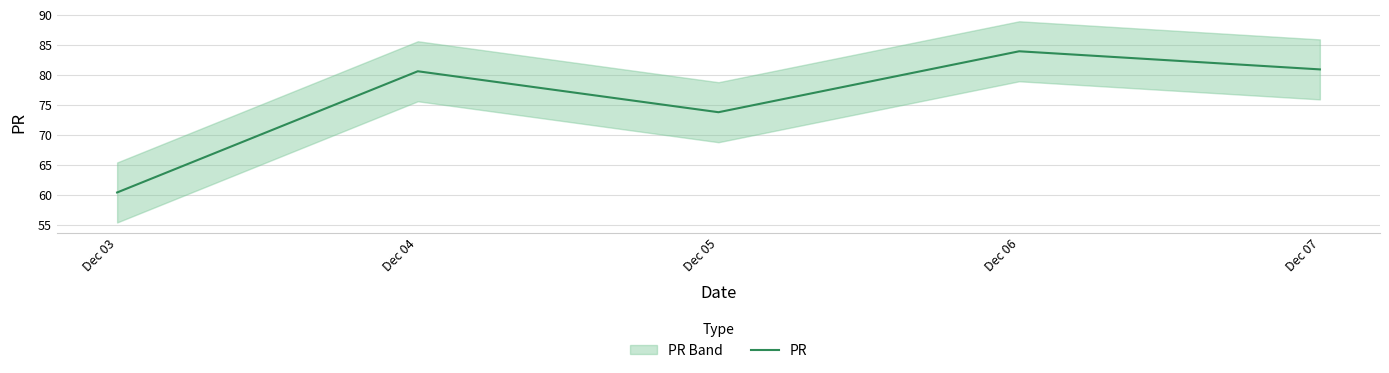

True or false: the data shows 42.4 at Dec 05.

False